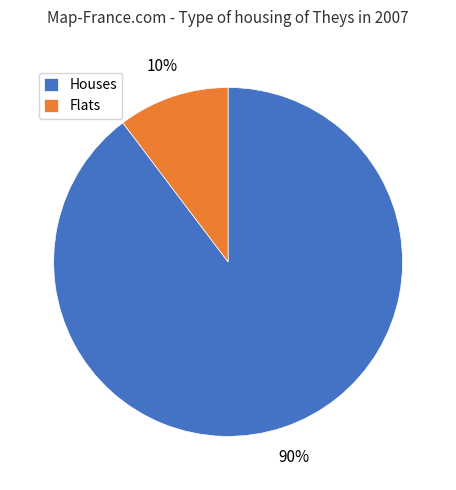

Which category has the smallest portion of the pie?

Flats